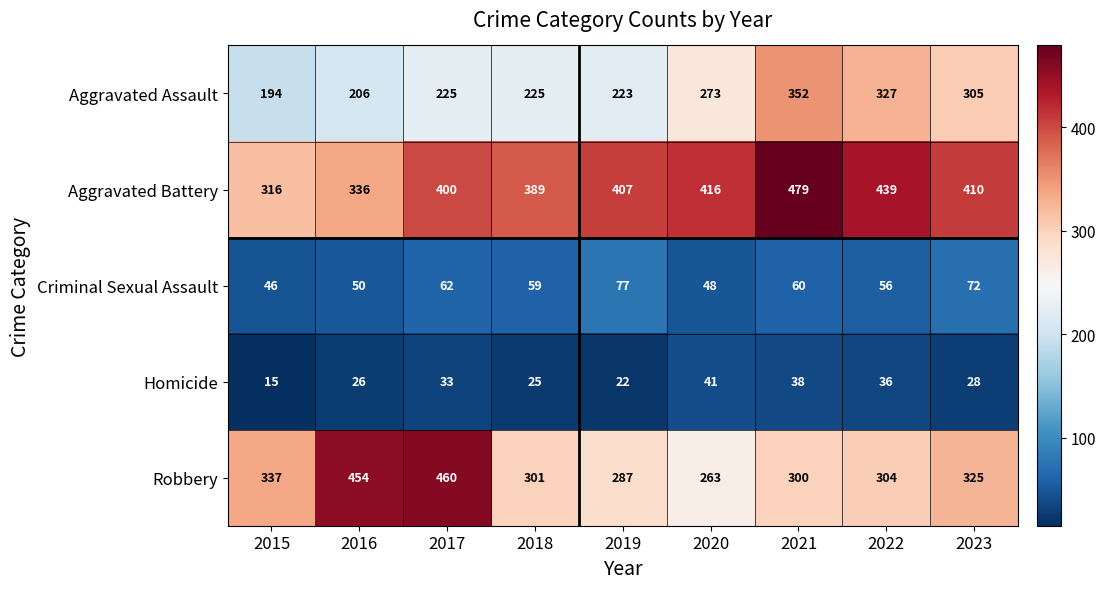

Between 2015 and 2022, which series saw the biggest shift?

Aggravated Assault